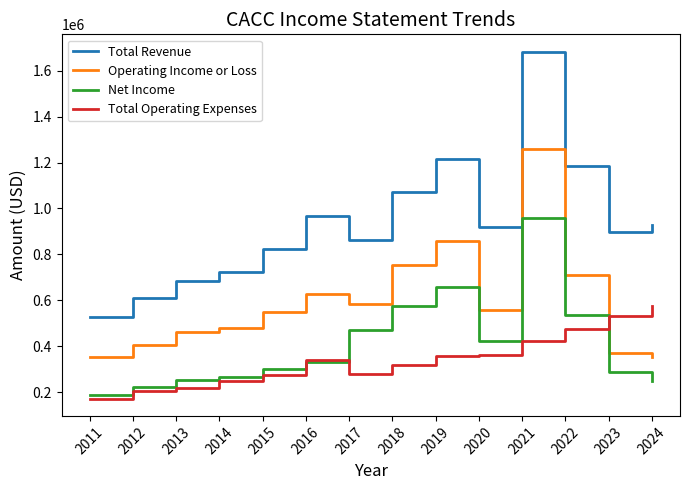

At 2017, list the series in order from smallest to largest.

Total Operating Expenses, Net Income, Operating Income or Loss, Total Revenue